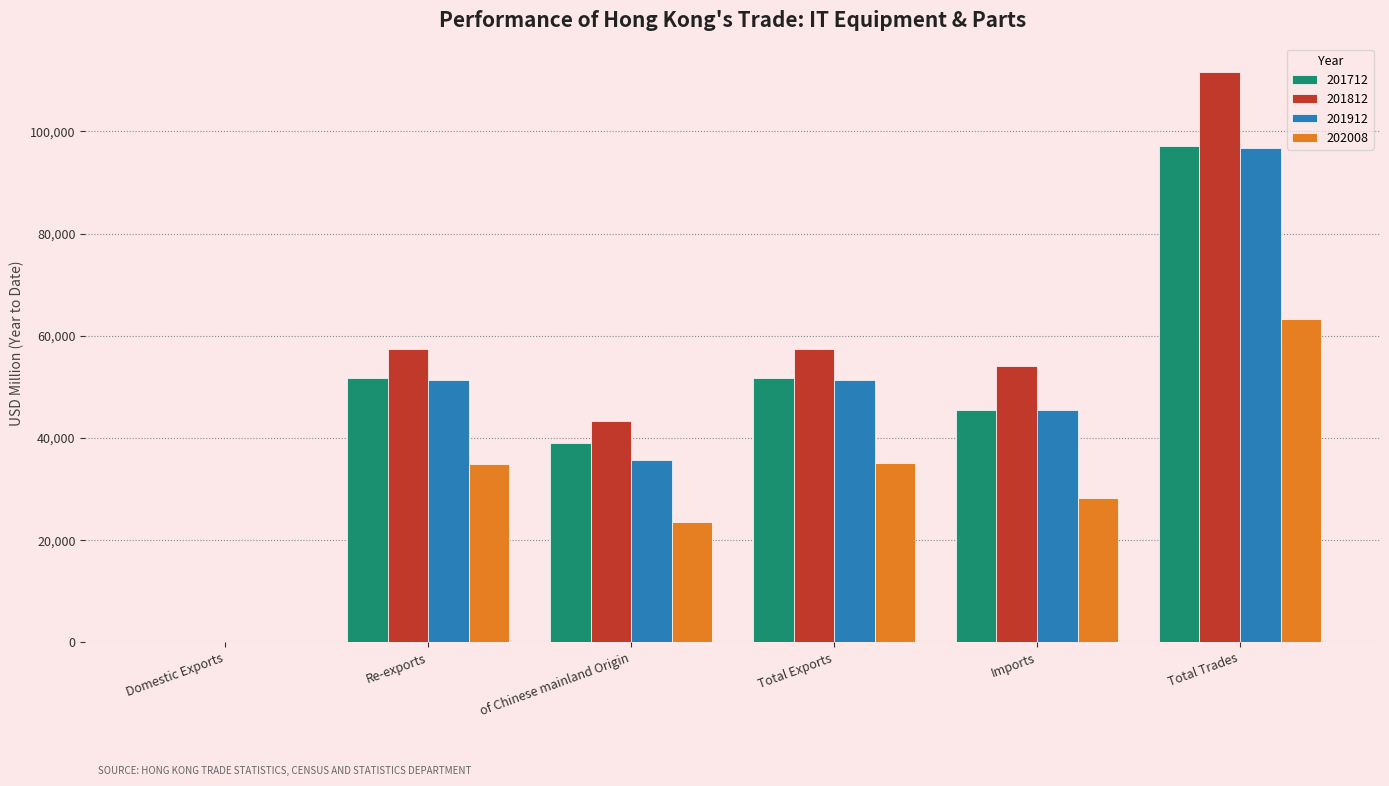

What are all the series names shown in the legend?

201712, 201812, 201912, 202008